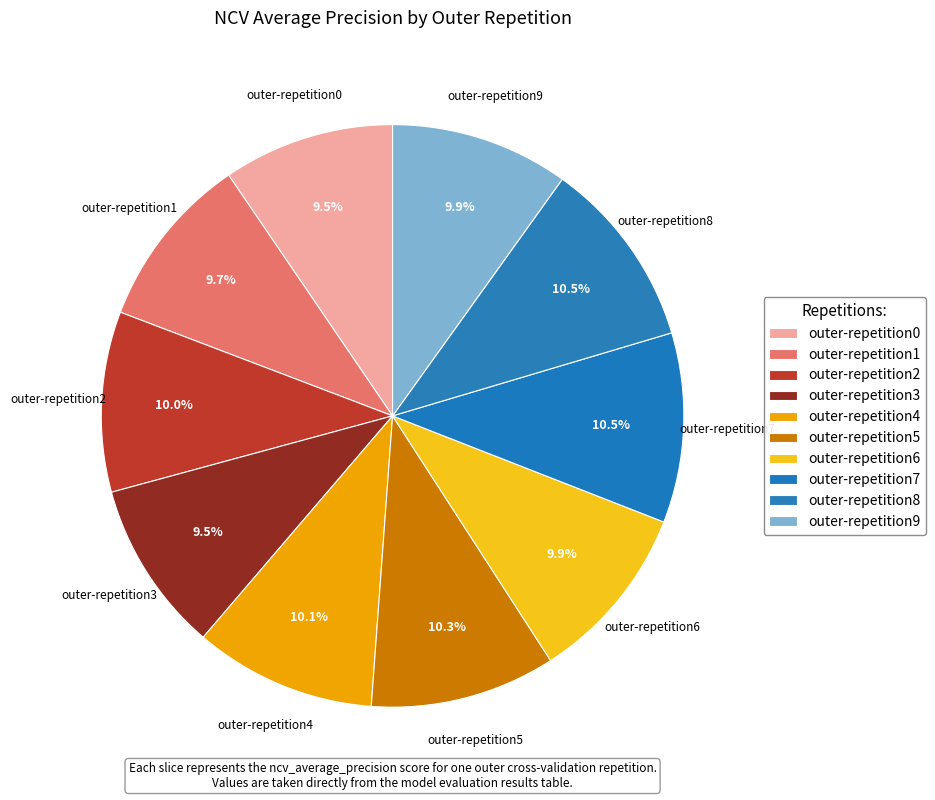

What percentage is the outer-repetition8 slice, to the nearest percent?

10%